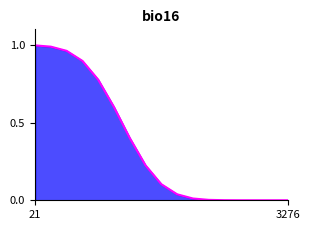

Is it true that the value at 21 is 1.0?

True